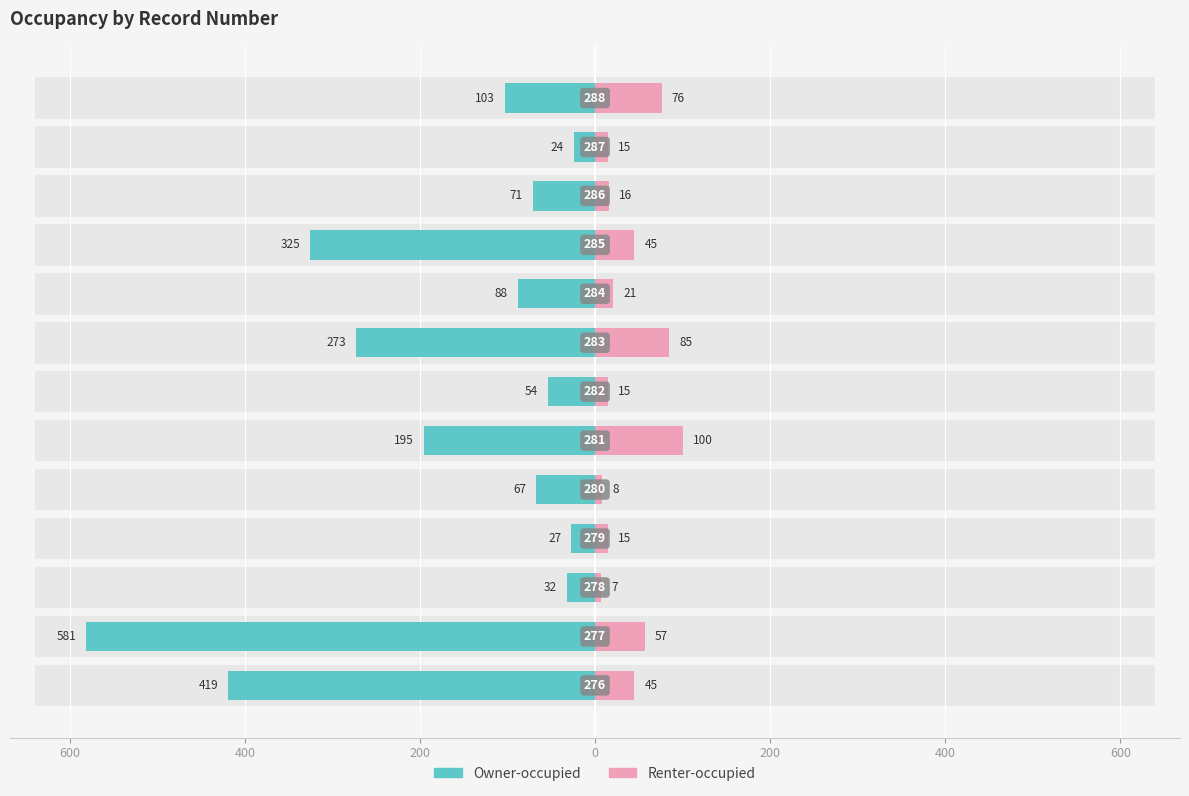

True or false: Renter-occupied has a value of 23 at 400.

False